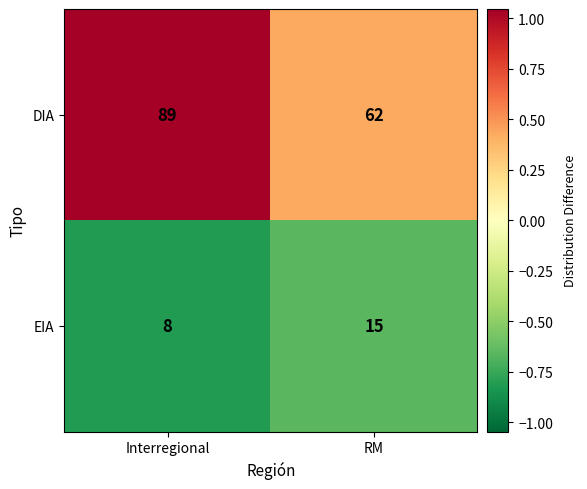

Rank the series at RM from lowest to highest value.

EIA, DIA